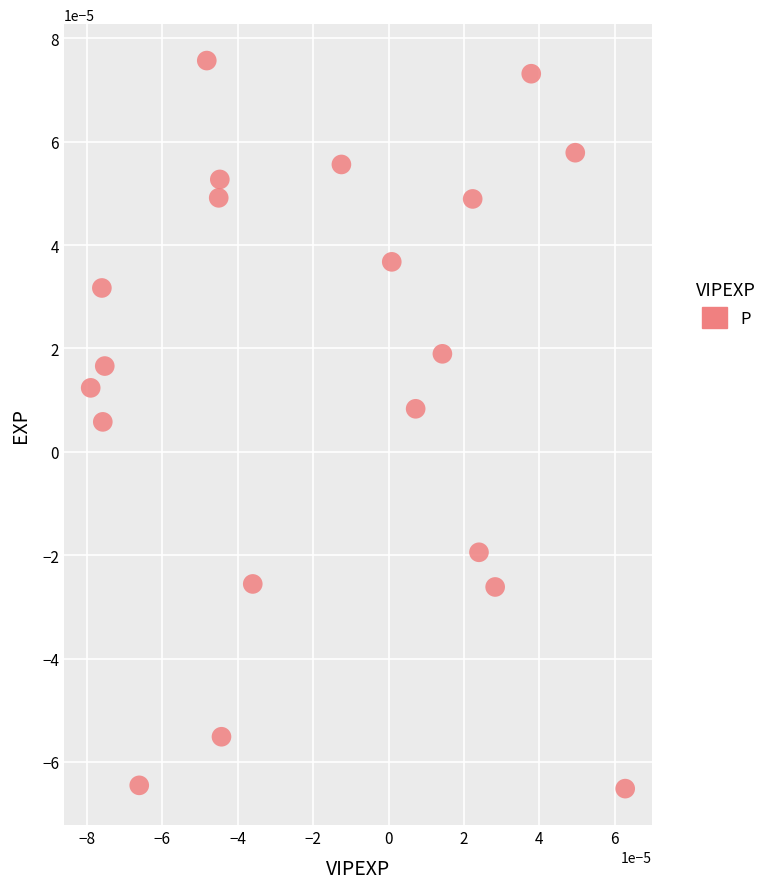

How many data points are displayed?

20